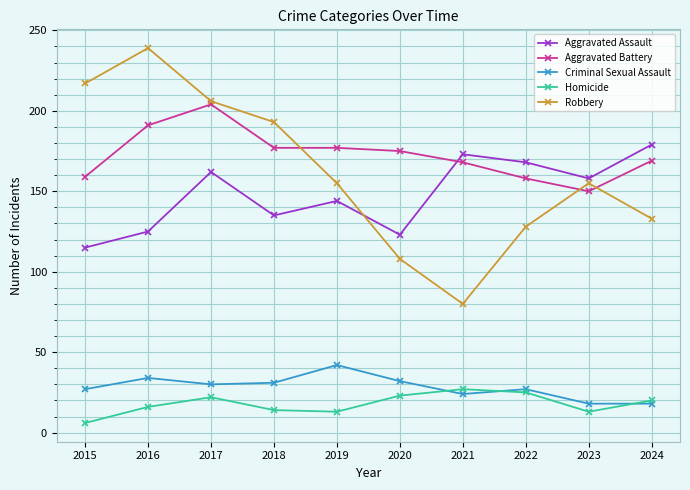

Is the value of Robbery at 2020 greater than the value of Homicide at 2020?

Yes